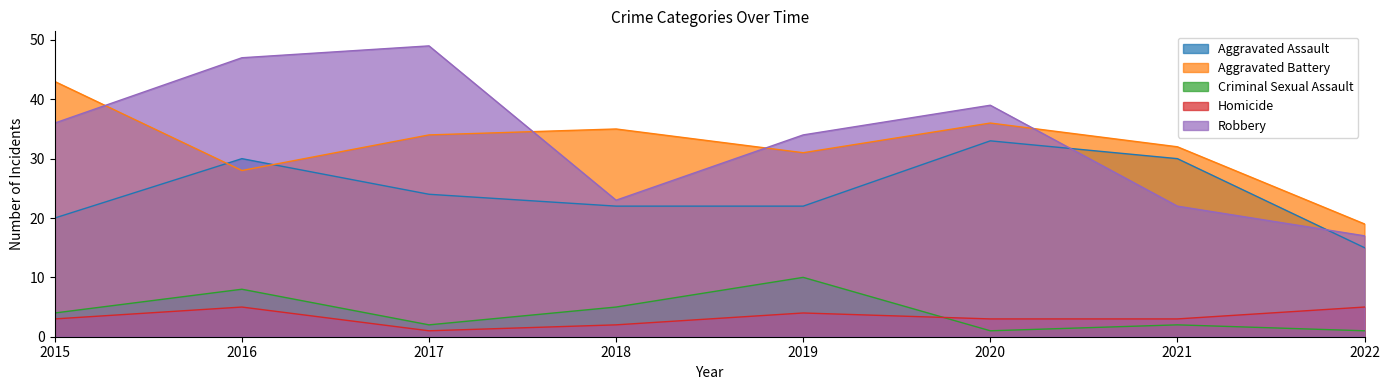

At which category does Robbery reach its first local peak?

2017